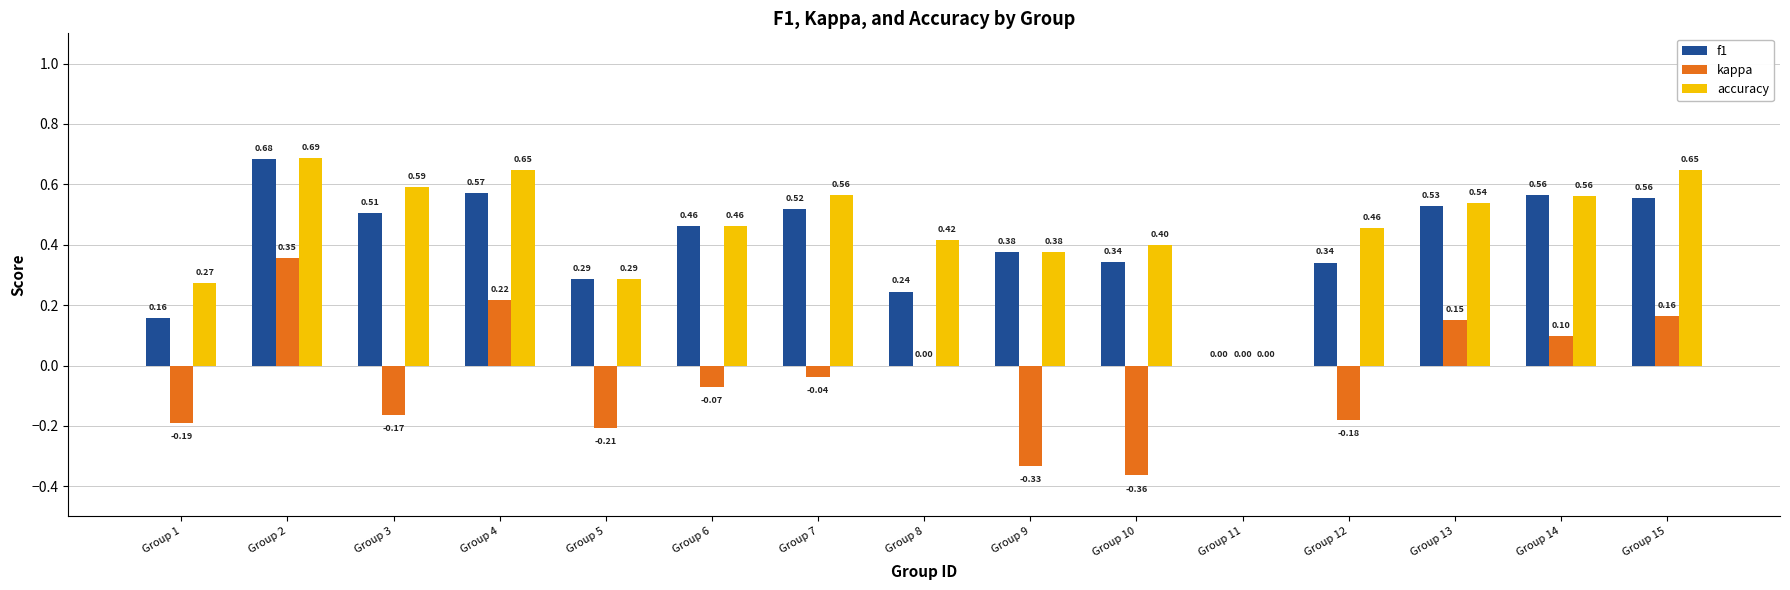

What is the total value across all series at Group 5?

0.4